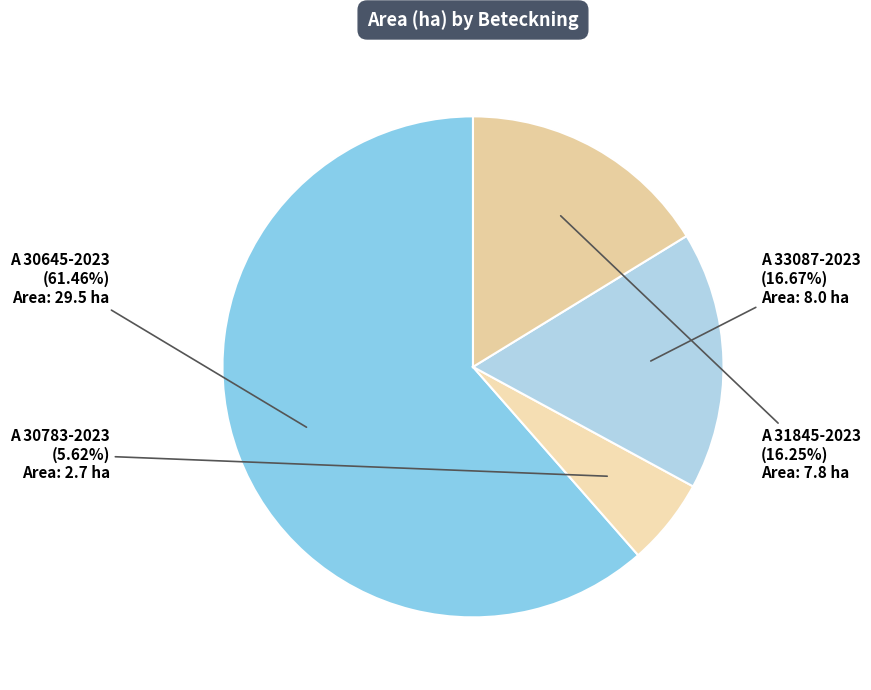

Which slice is the smallest?

A 30783-2023